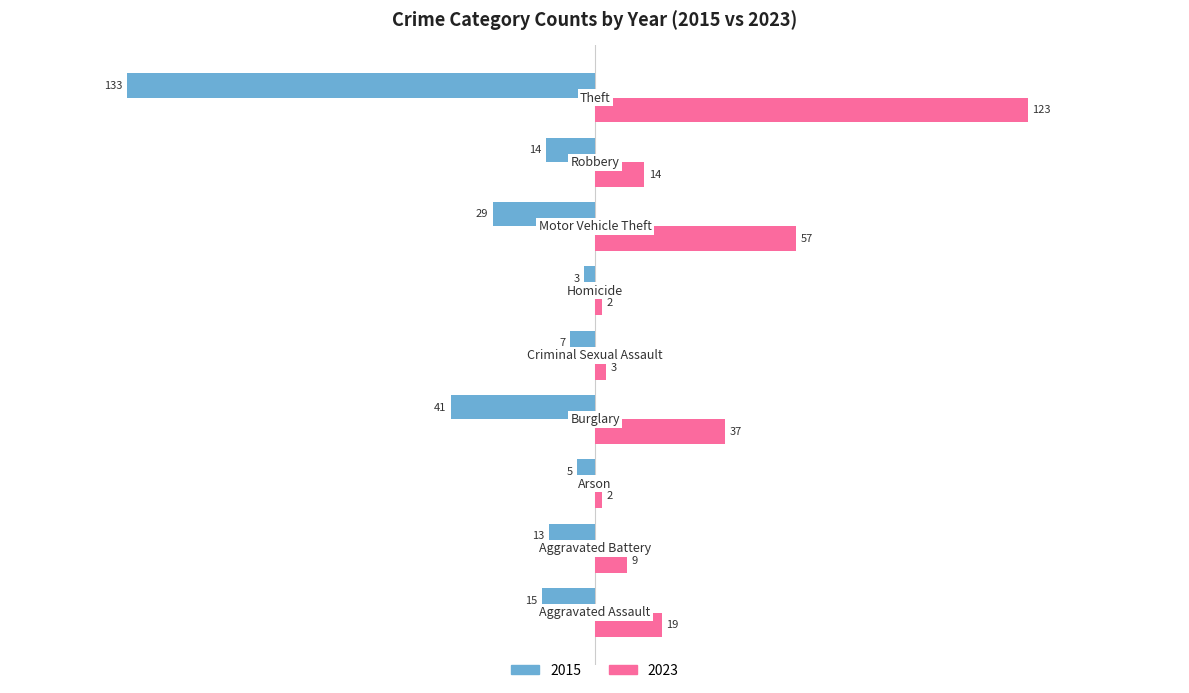

What is the label of the 1st bar from the left?

Aggravated Assault